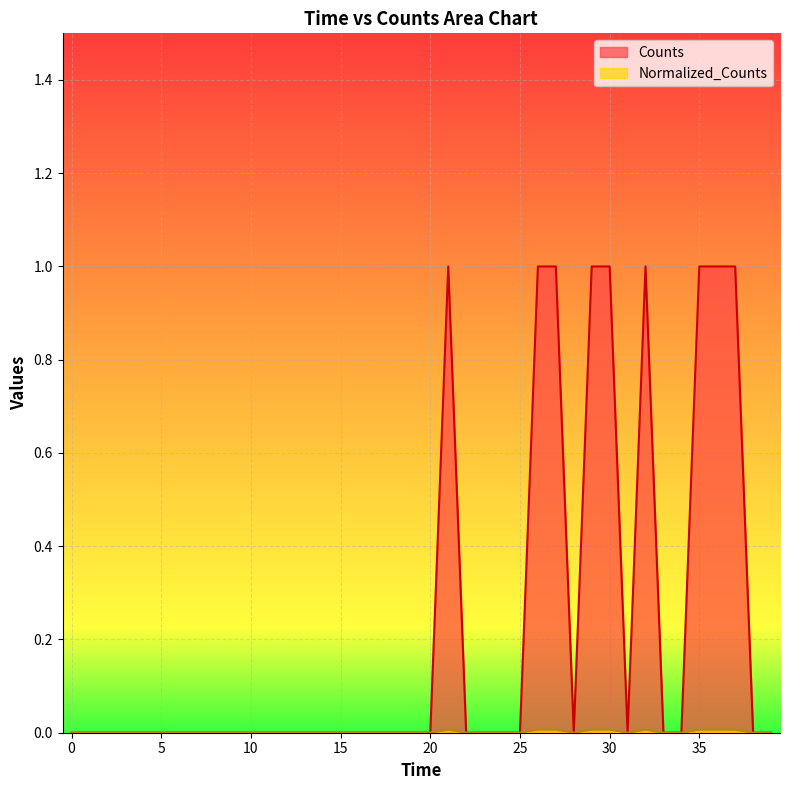

At which category is the sum across all series the highest?

21